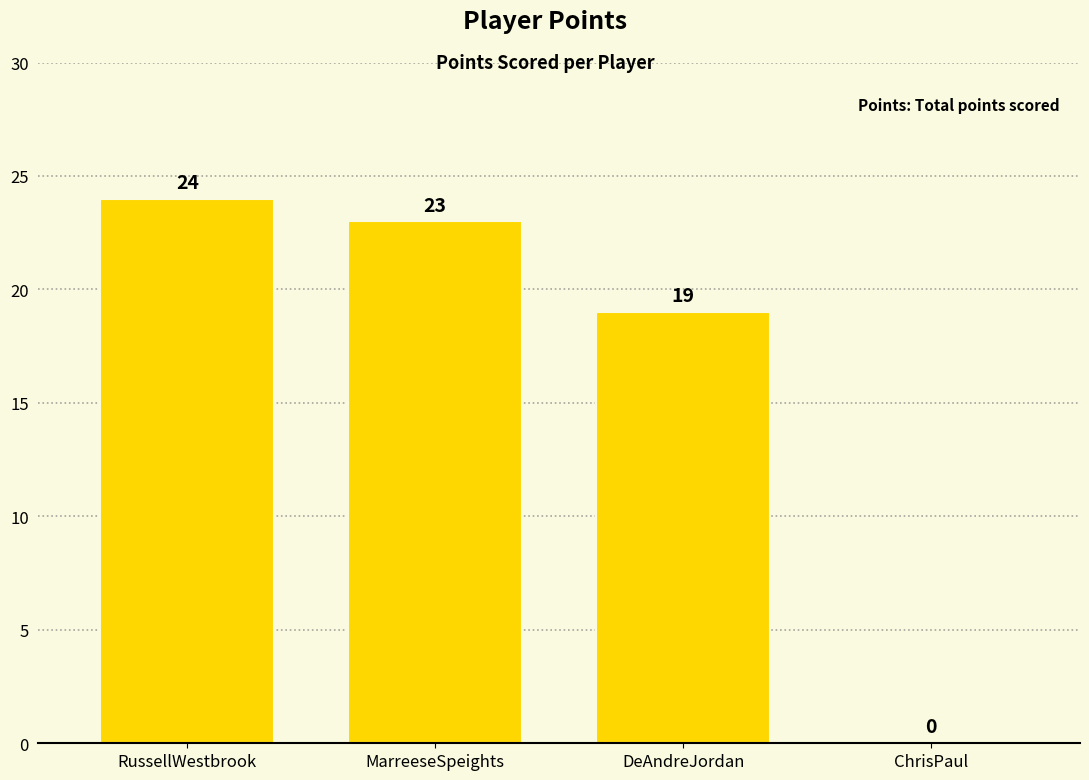

Reading left to right, list all the values displayed in this chart.

RussellWestbrook=24	MarreeseSpeights=23	DeAndreJordan=19	ChrisPaul=0